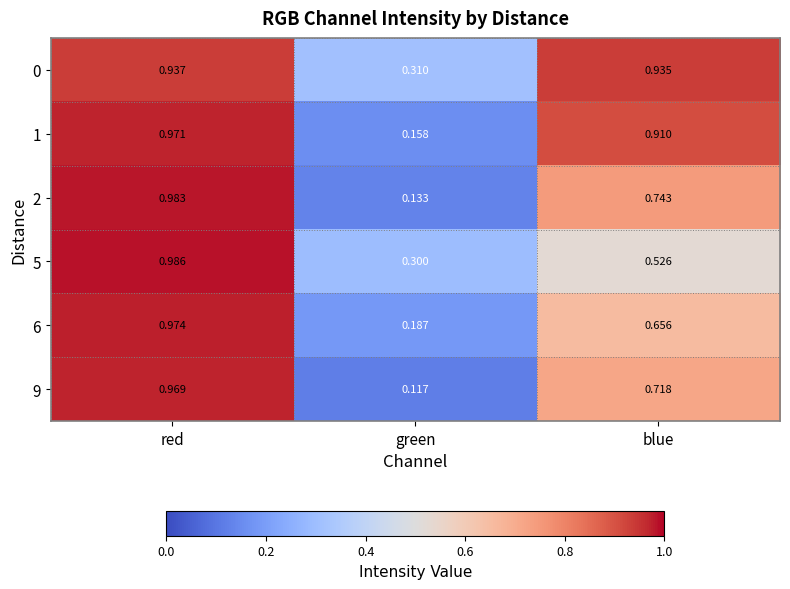

At which category does the chart reach its peak across all series?

red